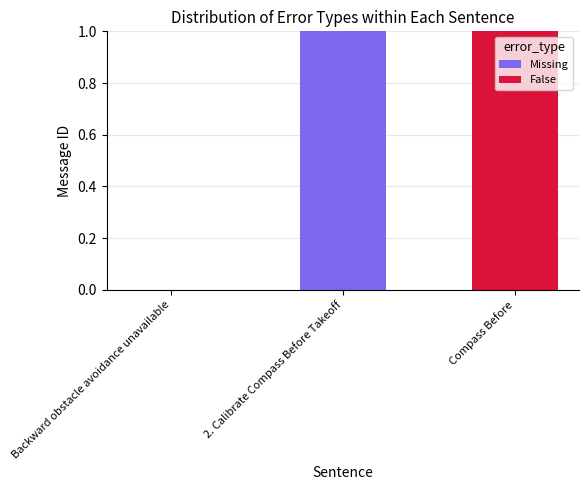

At which label does Missing reach its peak?

2. Calibrate Compass Before Takeoff